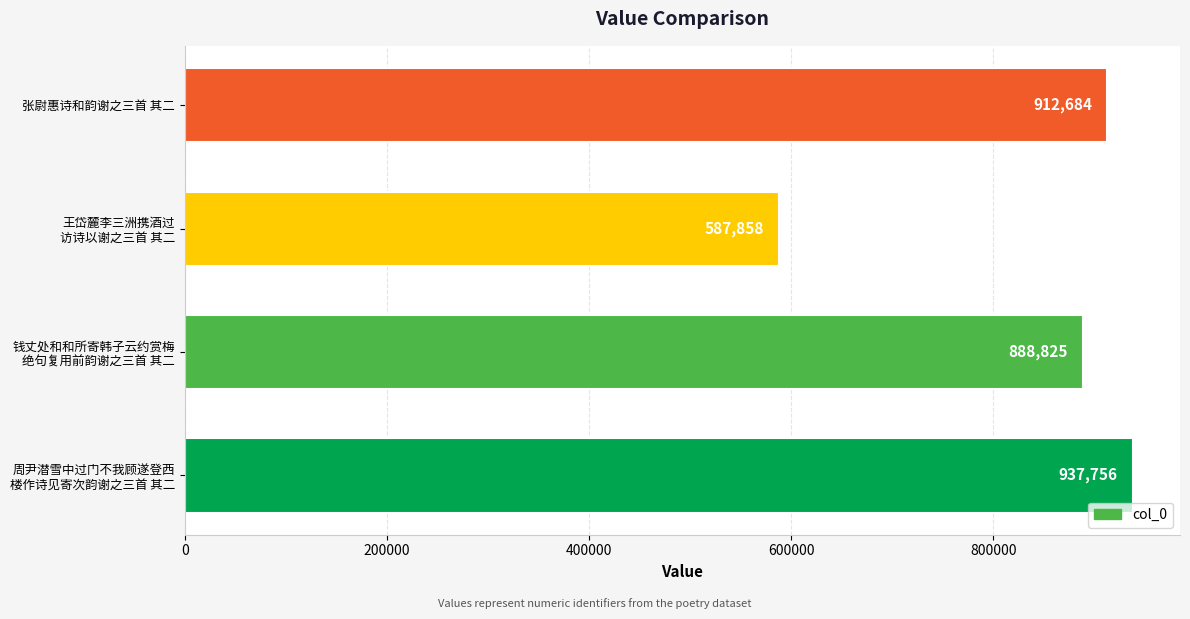

What is the approximate value at 张尉惠诗和韵谢之三首 其二?

912684